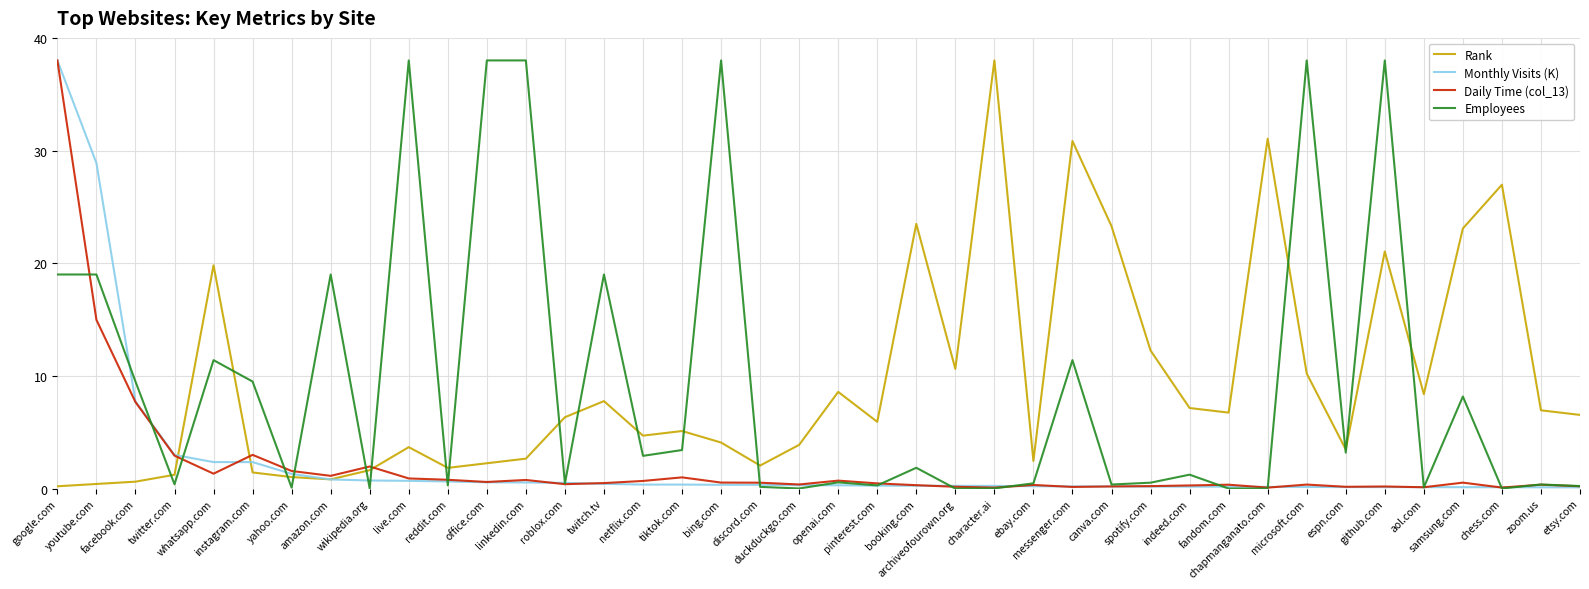

In Daily Time (col_13), how many points are lower than both neighbors (excluding endpoints)?

11